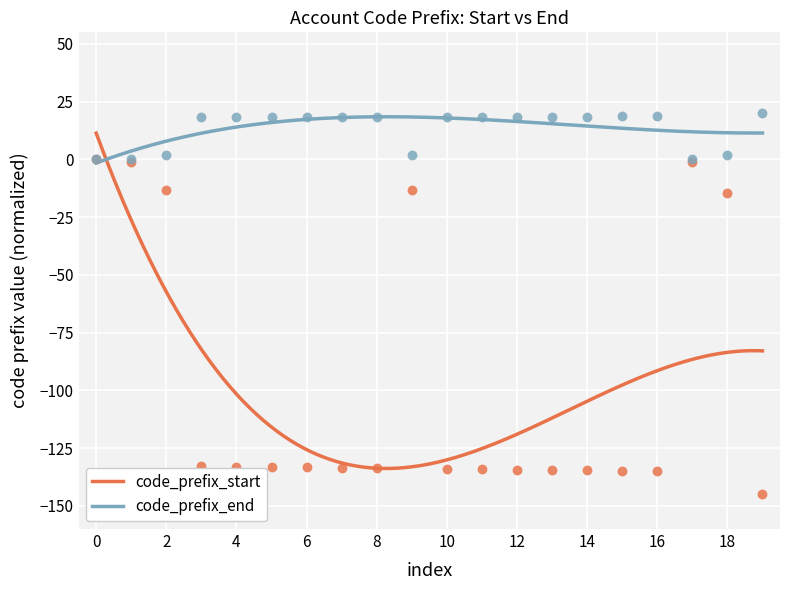

What are all the series names shown in the legend?

code_prefix_start, code_prefix_end